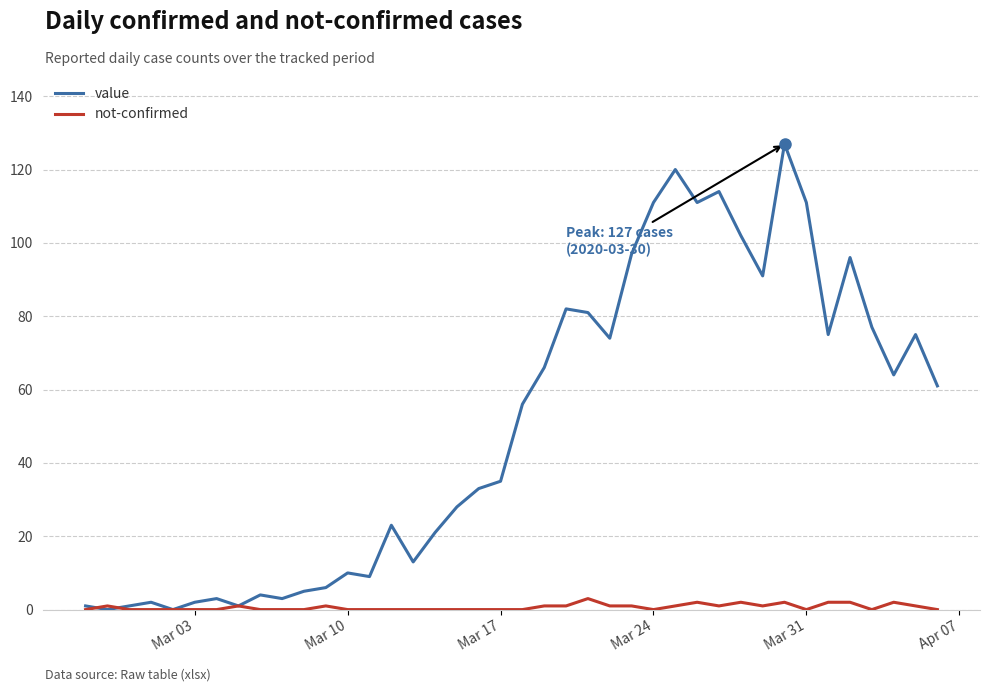

Does the chart display data point markers on the line(s)?

No